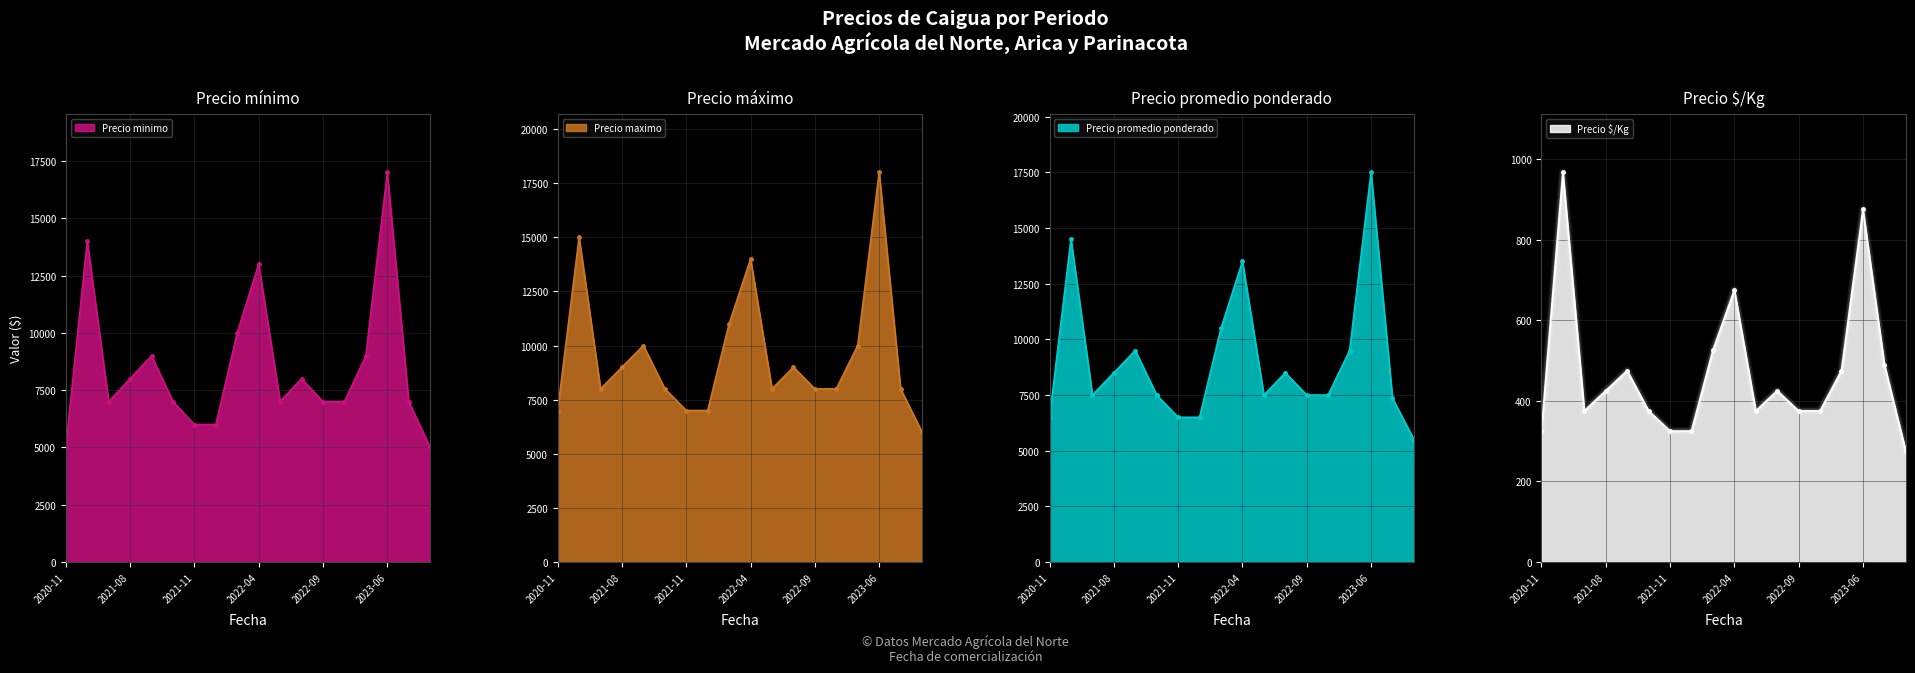

At how many categories does at least one series exceed 14878?

2